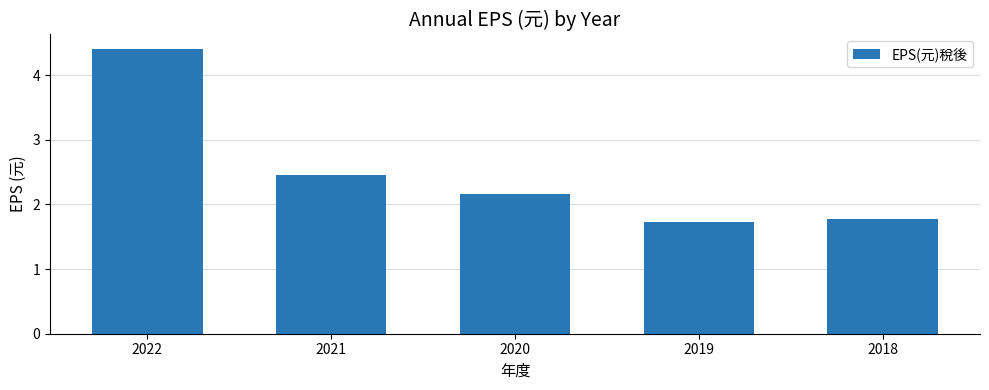

What is the greatest value displayed?

4.4